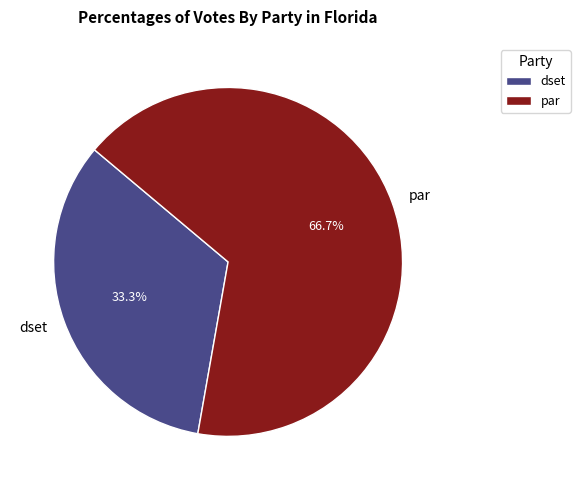

Between dset and par, which is larger?

par